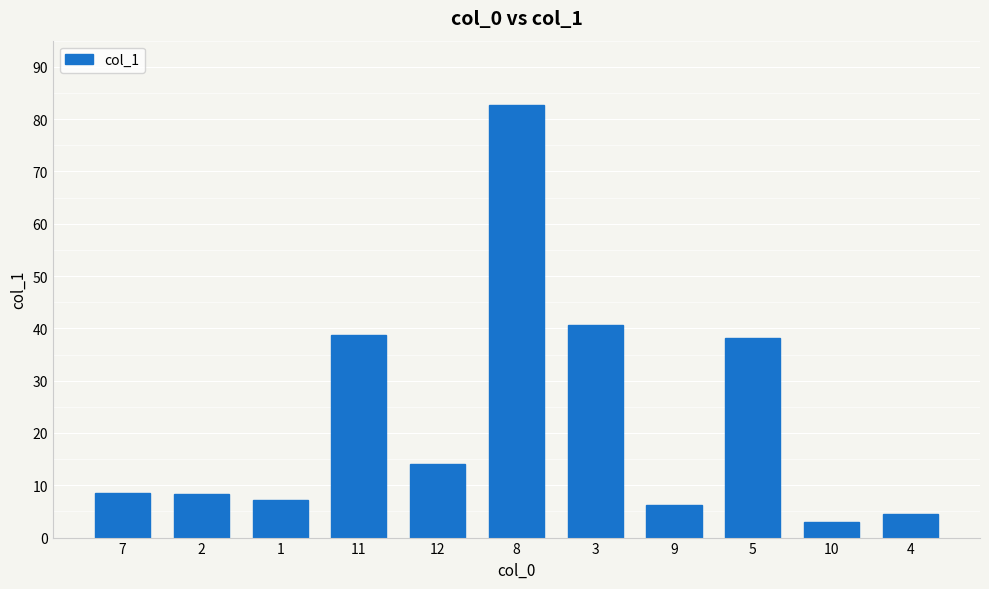

What value does the data have at 7?

8.5